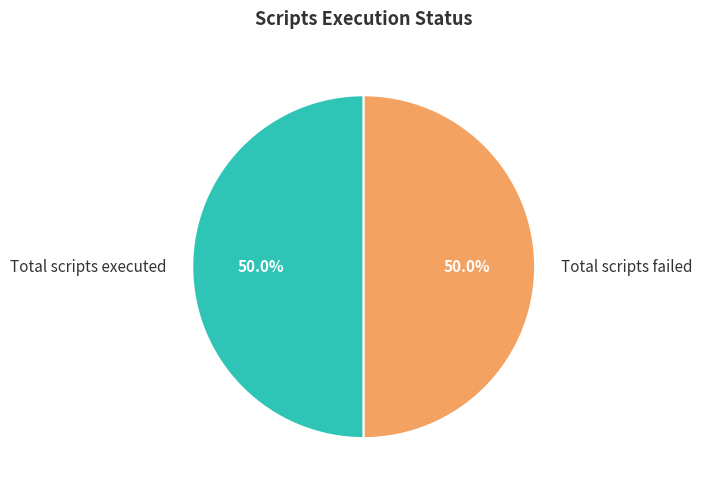

Count the number of slices in the pie.

2